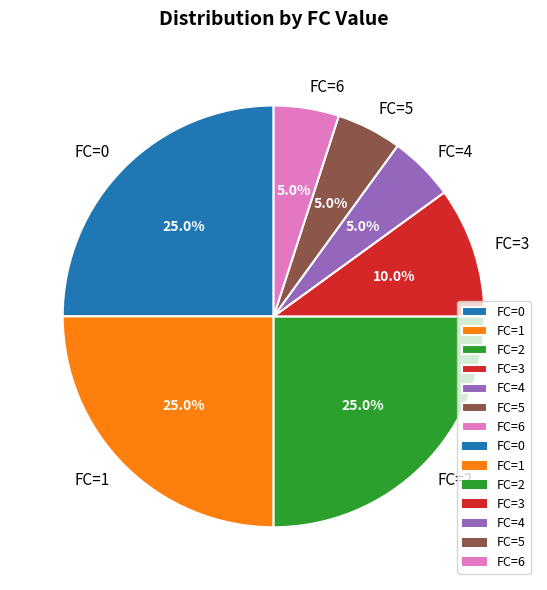

Is FC=5 the majority of the pie?

No